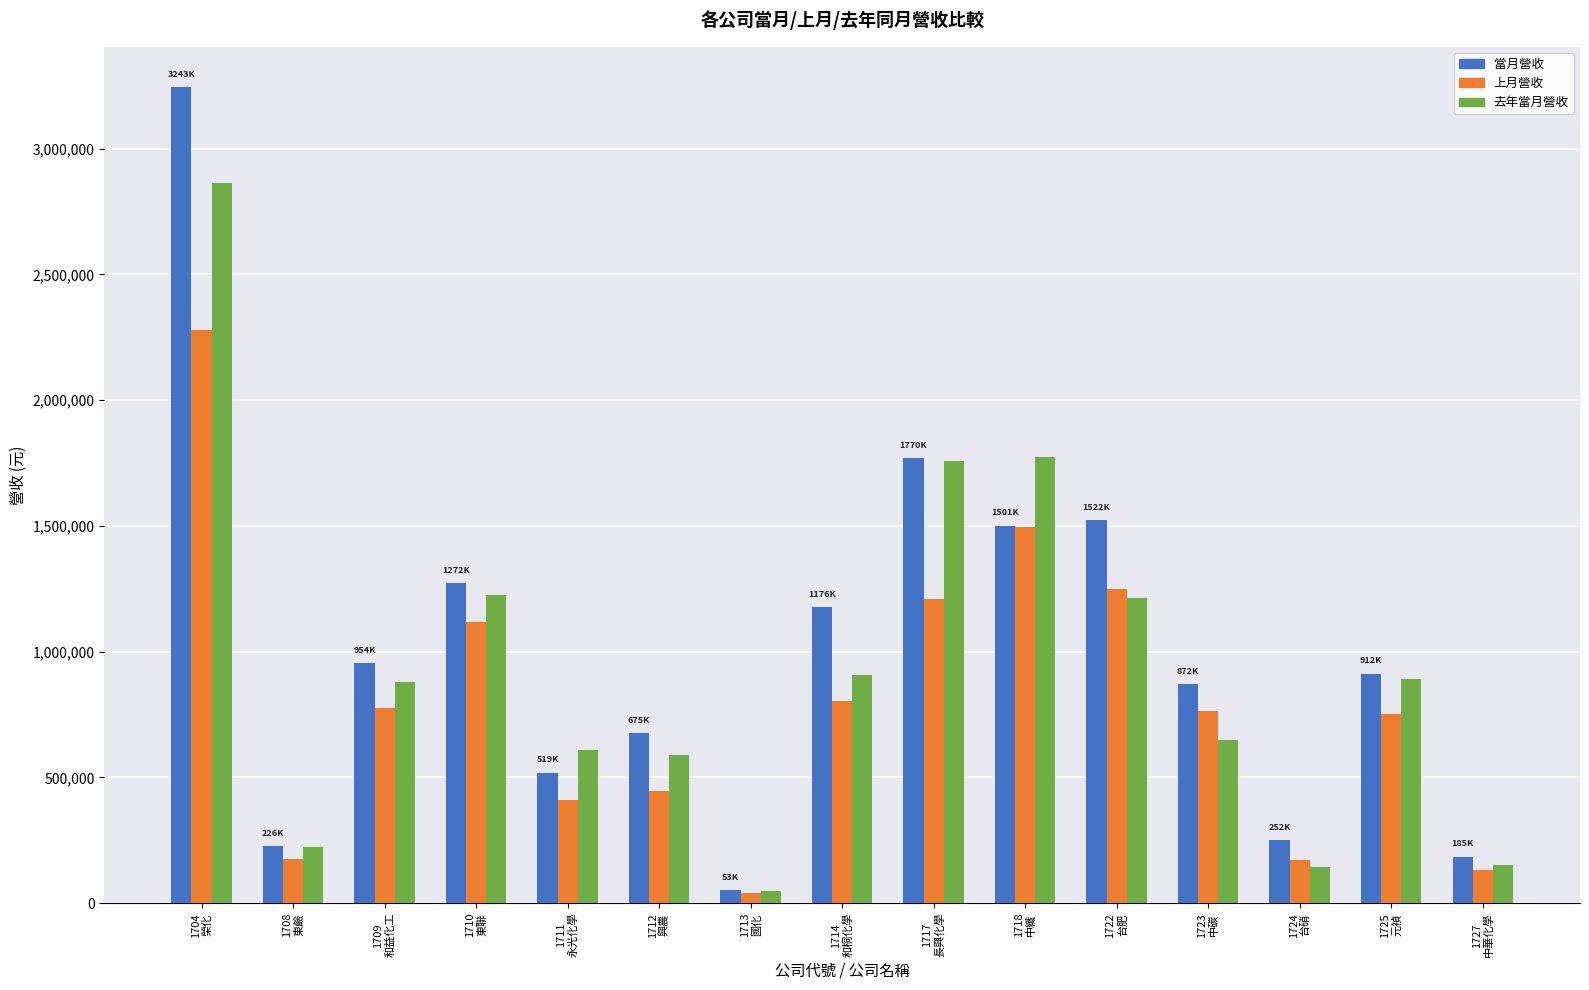

Count the number of data series in this chart.

3